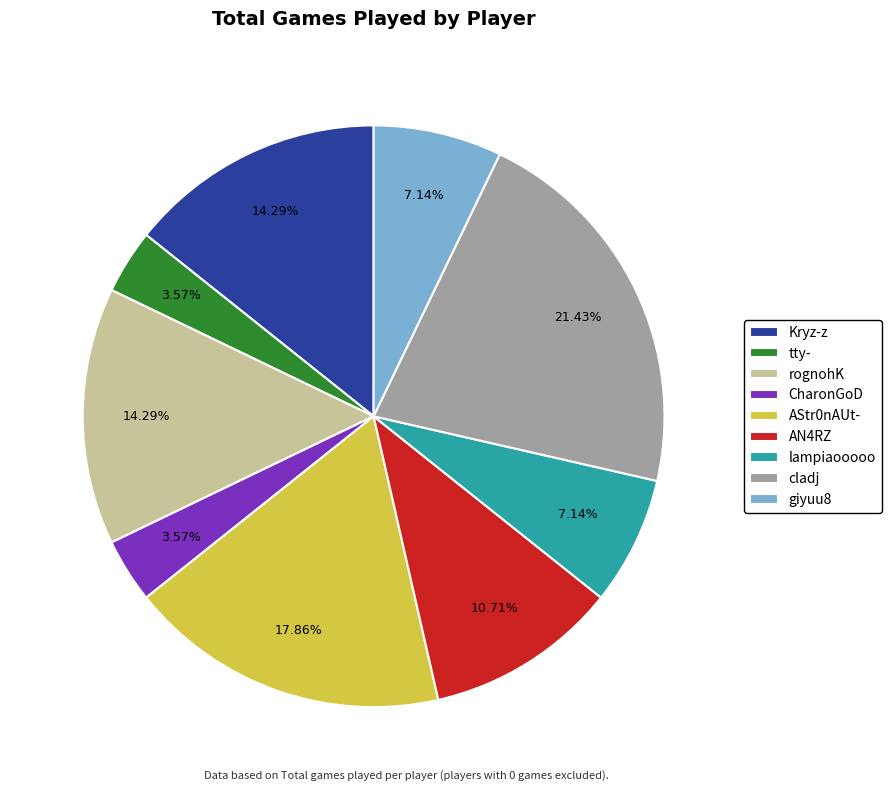

To the nearest percent, what portion does giyuu8 represent?

7%